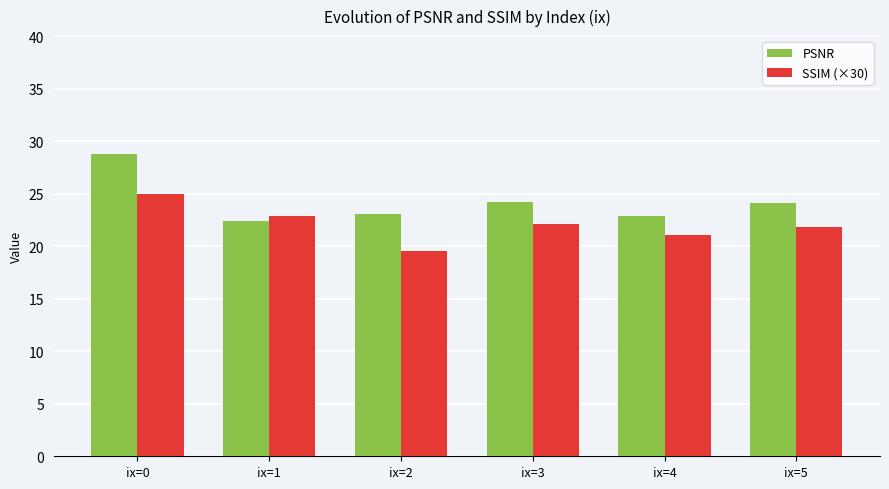

What are all the series names shown in the legend?

PSNR, SSIM (×30)